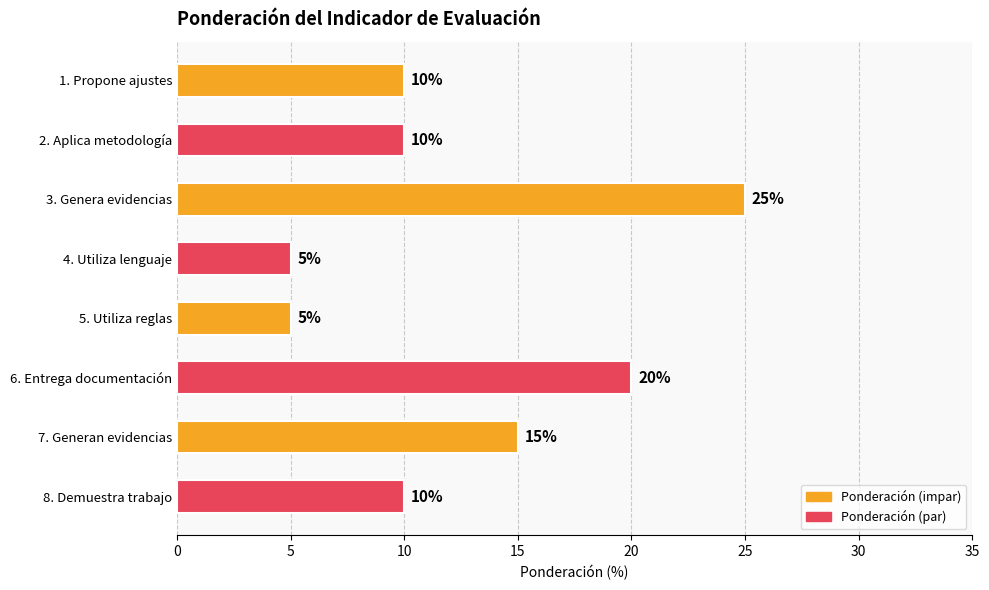

How many values are between 10 and 20?

5